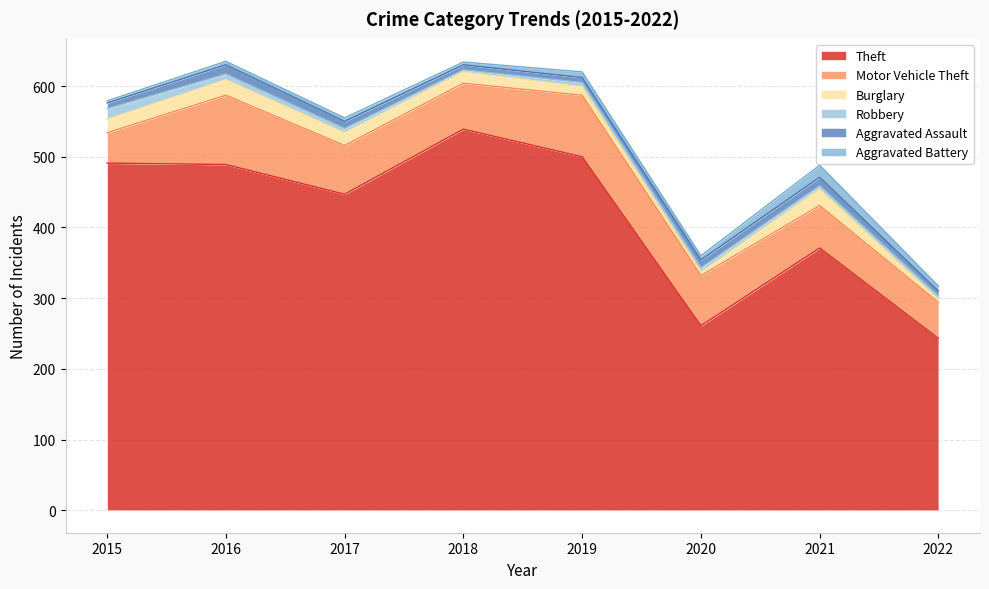

At which category is the sum across all series the highest?

2016